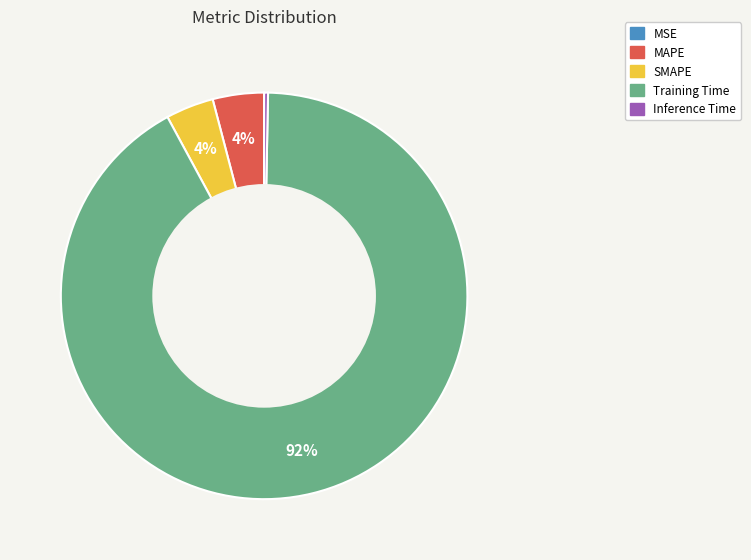

Does any single category account for the majority?

Yes